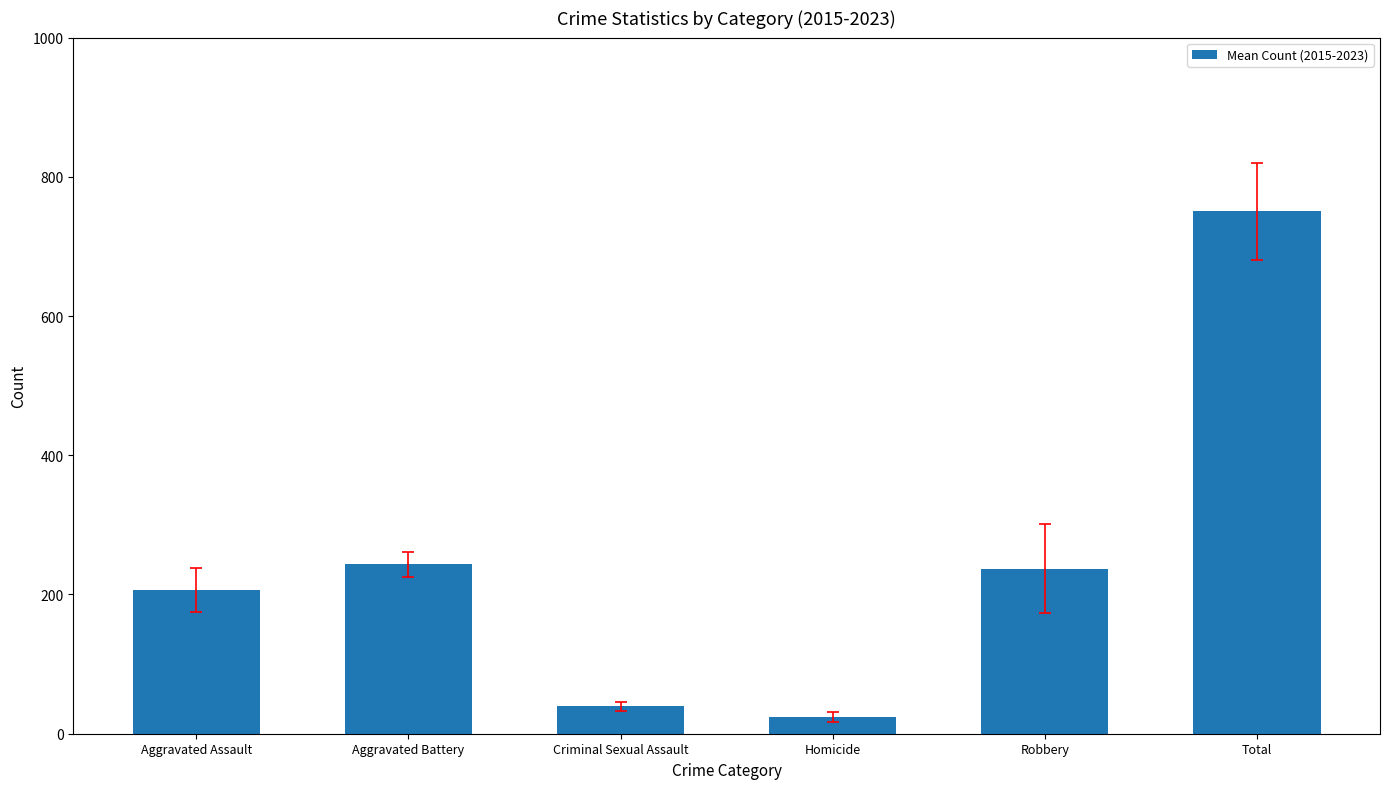

True or false: the data shows 74.5 at Aggravated Assault.

False